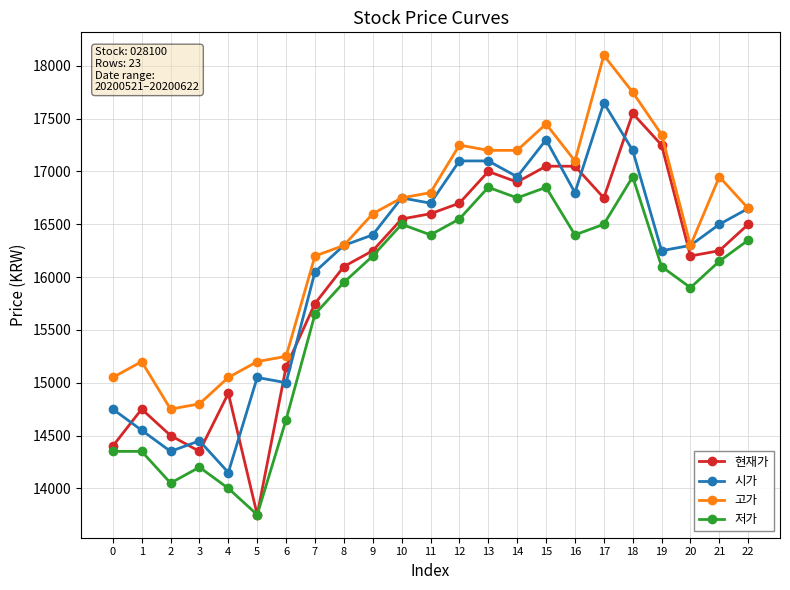

Count the number of data series in this chart.

4